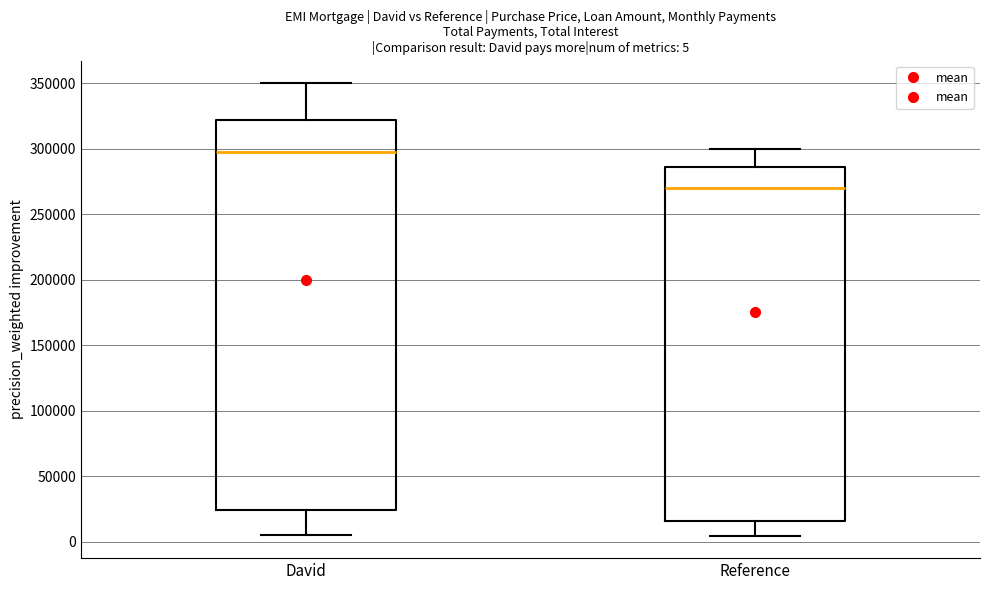

Comparing the boxes themselves (not the whiskers), which one is the tallest?

David